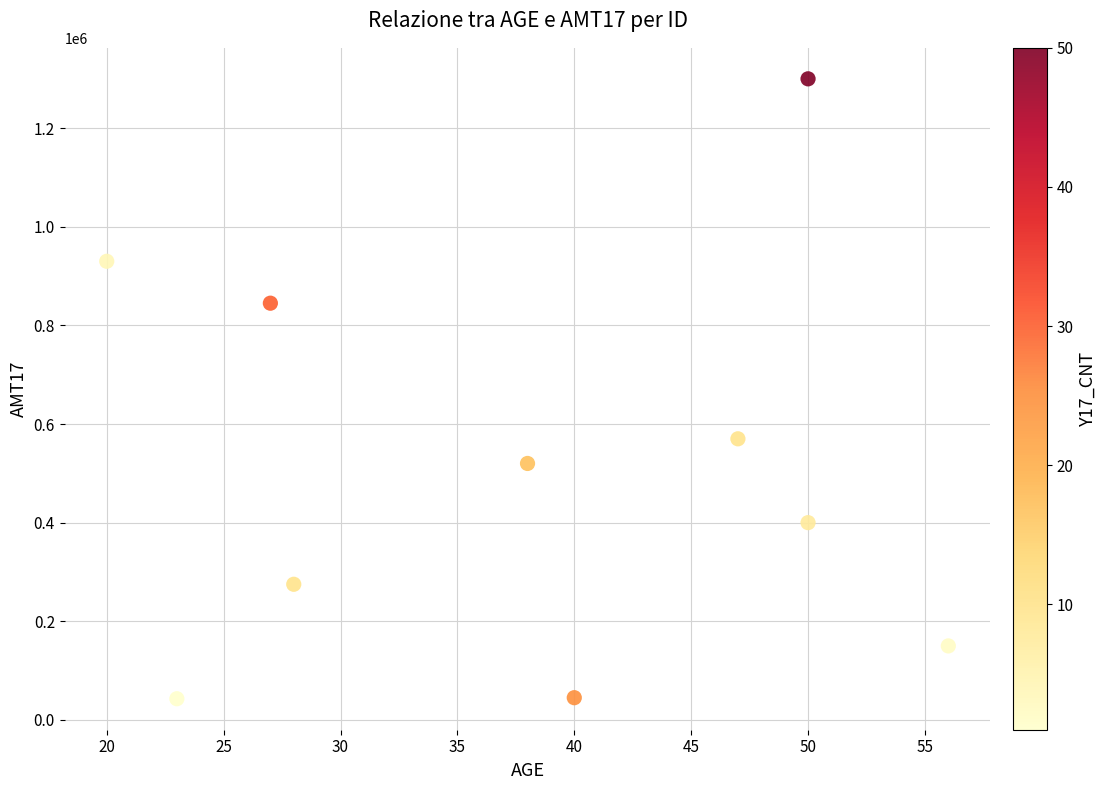

What Y value in the scatter plot is closest to 671450?

570000